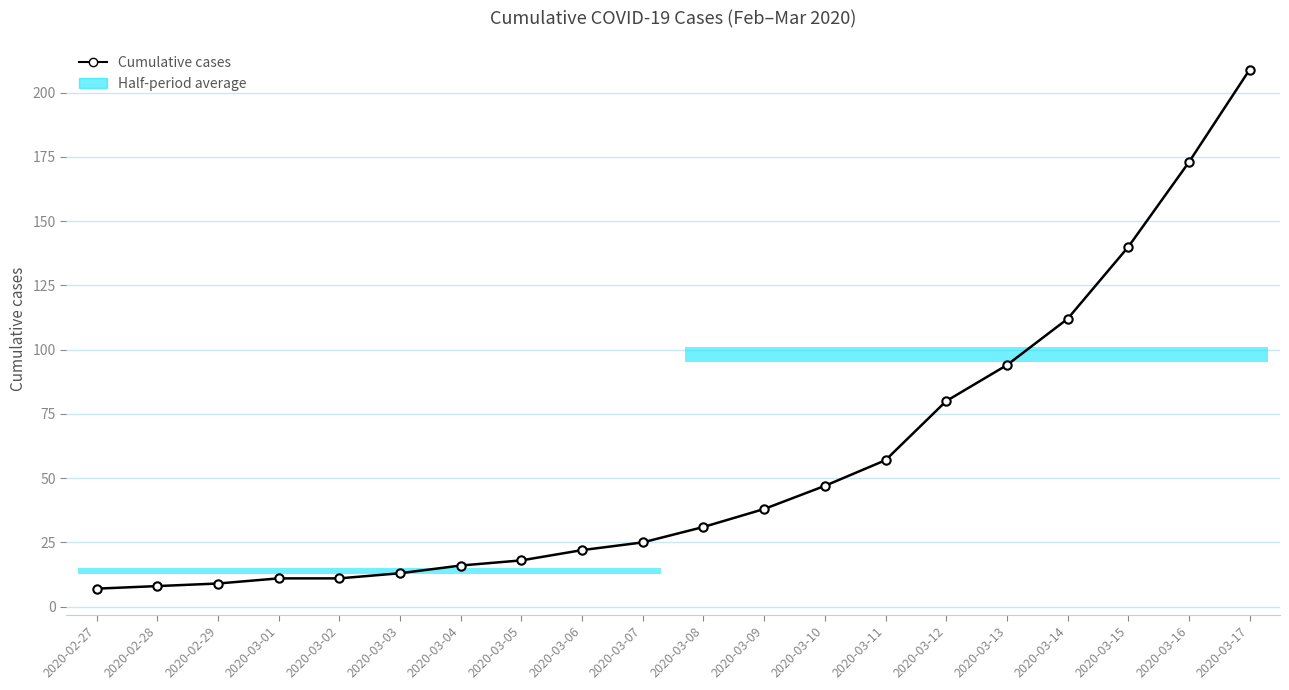

What position from the left is 2020-03-05?

8